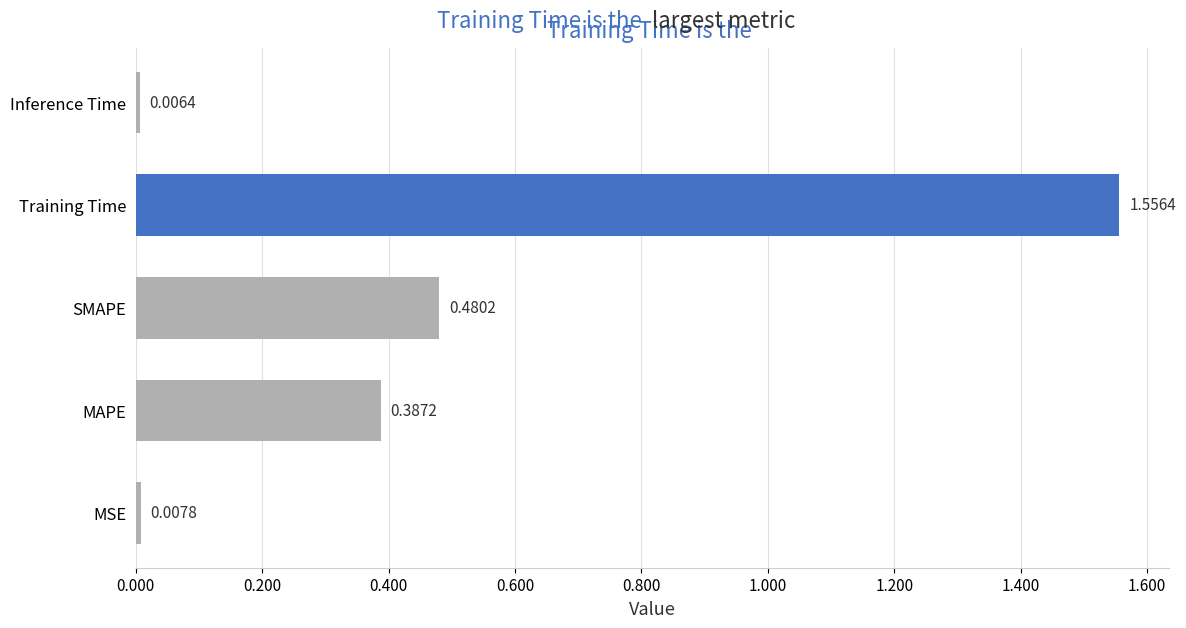

Which category has the highest value across all series?

Training Time